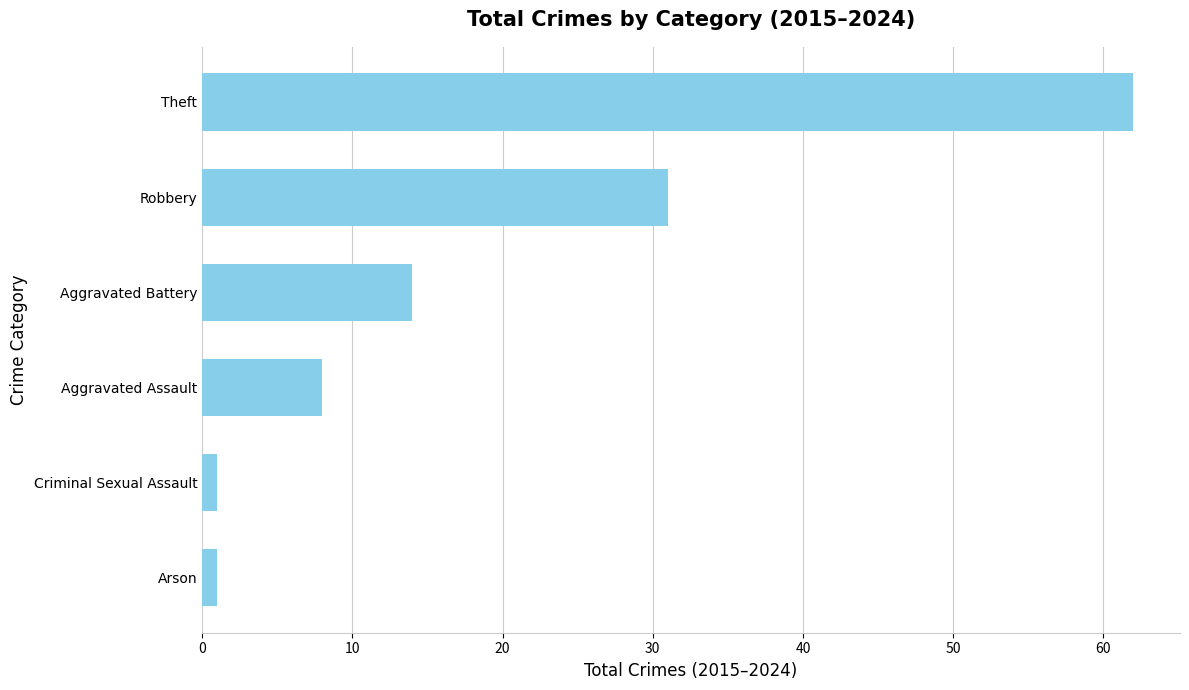

Approximately how many times larger is the value at Aggravated Assault compared to Robbery?

0.3